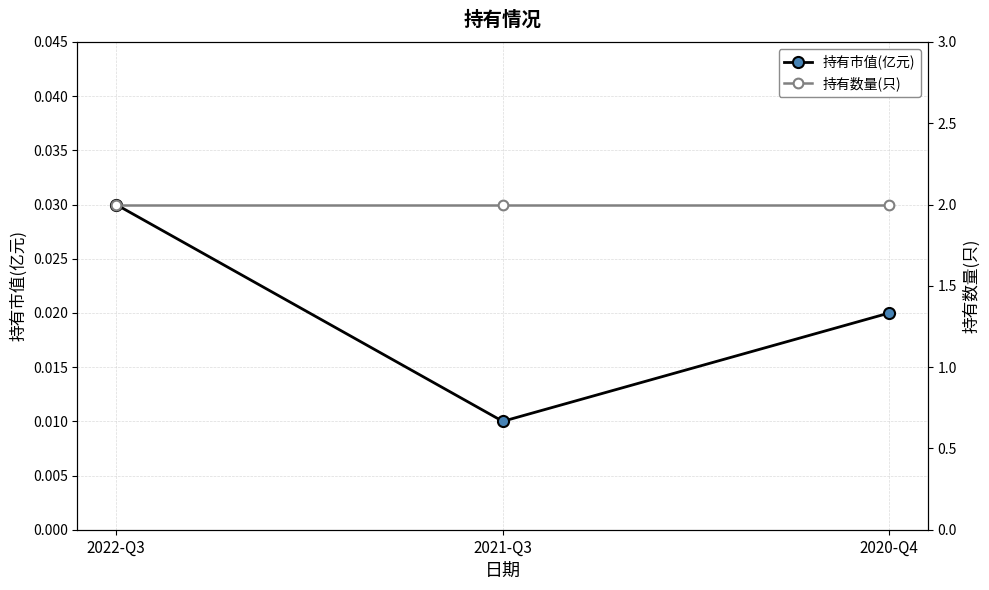

What position from the left is 2022-Q3?

1